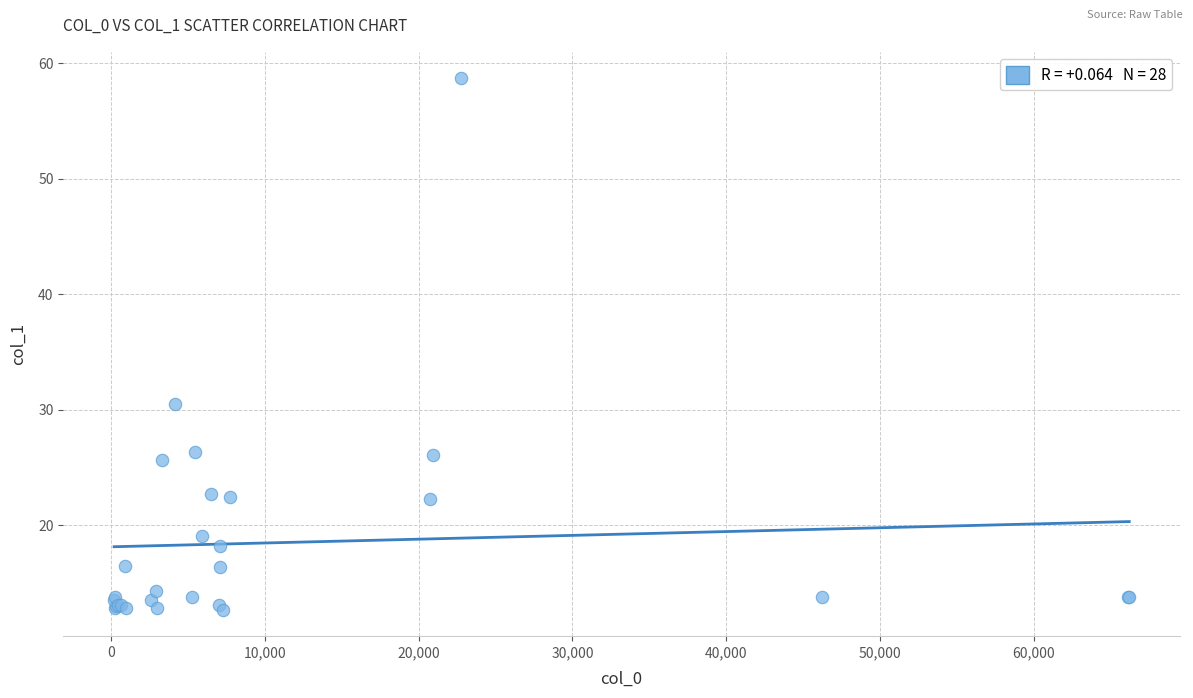

What Y value in the scatter plot is closest to 35?

30.5